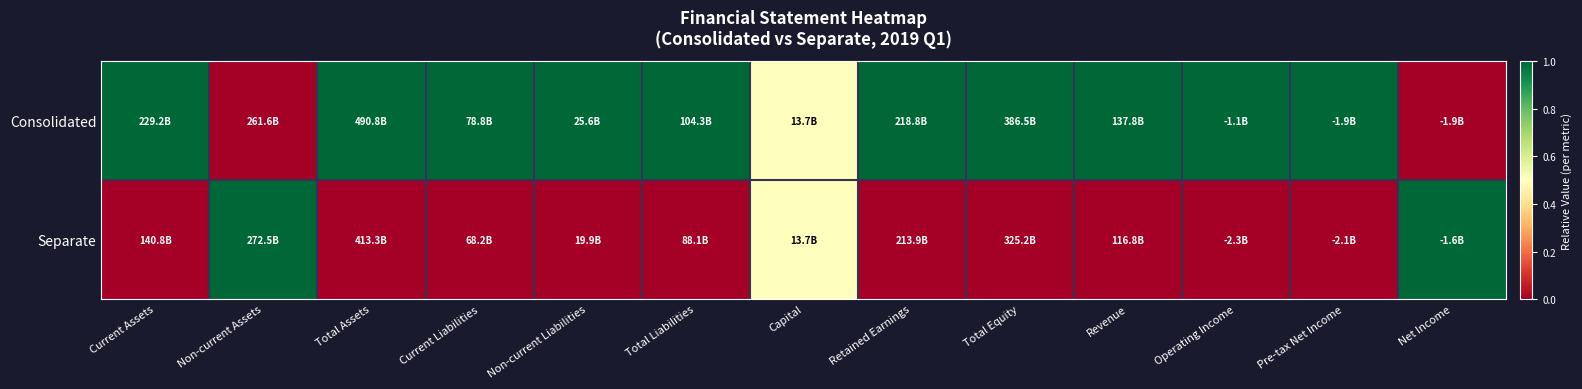

Reading left to right, what are all the values shown in this chart?

Consolidated: Current Assets=1.0	Non-current Assets=0.0	Total Assets=1.0	Current Liabilities=1.0	Non-current Liabilities=1.0	Total Liabilities=1.0	Capital=0.5	Retained Earnings=1.0	Total Equity=1.0	Revenue=1.0	Operating Income=1.0	Pre-tax Net Income=1.0	Net Income=0.0
Separate: Current Assets=0.0	Non-current Assets=1.0	Total Assets=0.0	Current Liabilities=0.0	Non-current Liabilities=0.0	Total Liabilities=0.0	Capital=0.5	Retained Earnings=0.0	Total Equity=0.0	Revenue=0.0	Operating Income=0.0	Pre-tax Net Income=0.0	Net Income=1.0